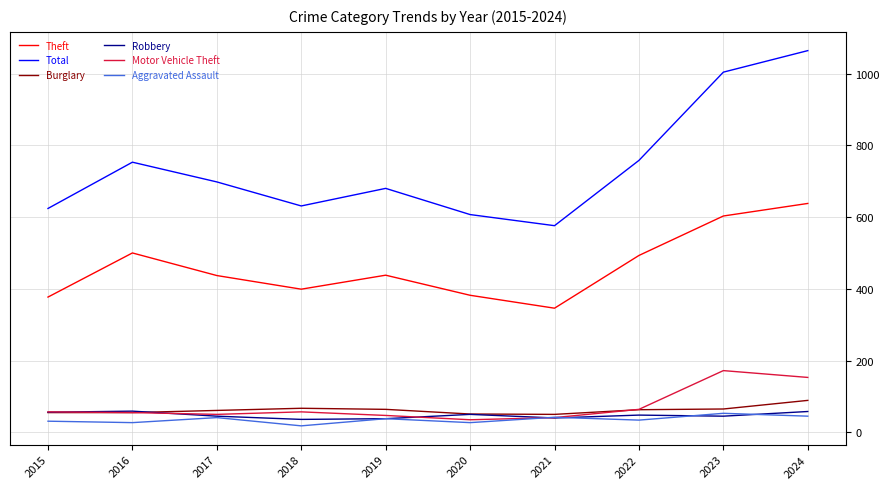

The Robbery series shows 40 at 2021. True or false?

True